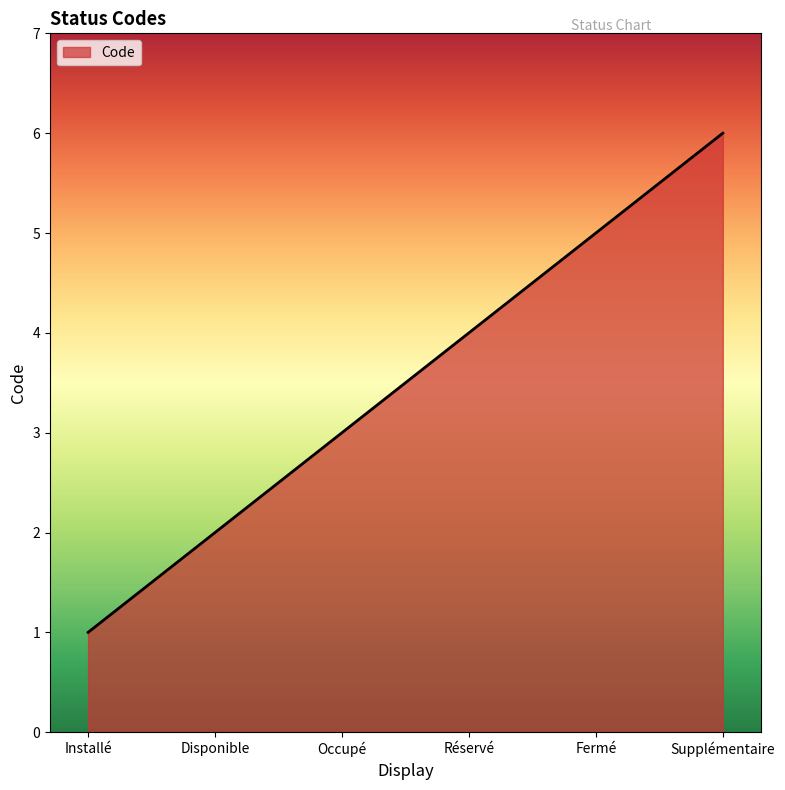

Does the chart have visible grid lines?

No